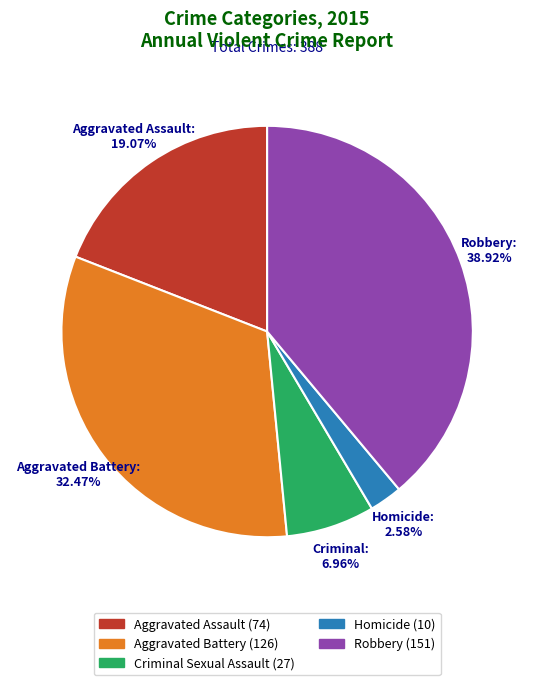

Does any single category account for the majority?

No